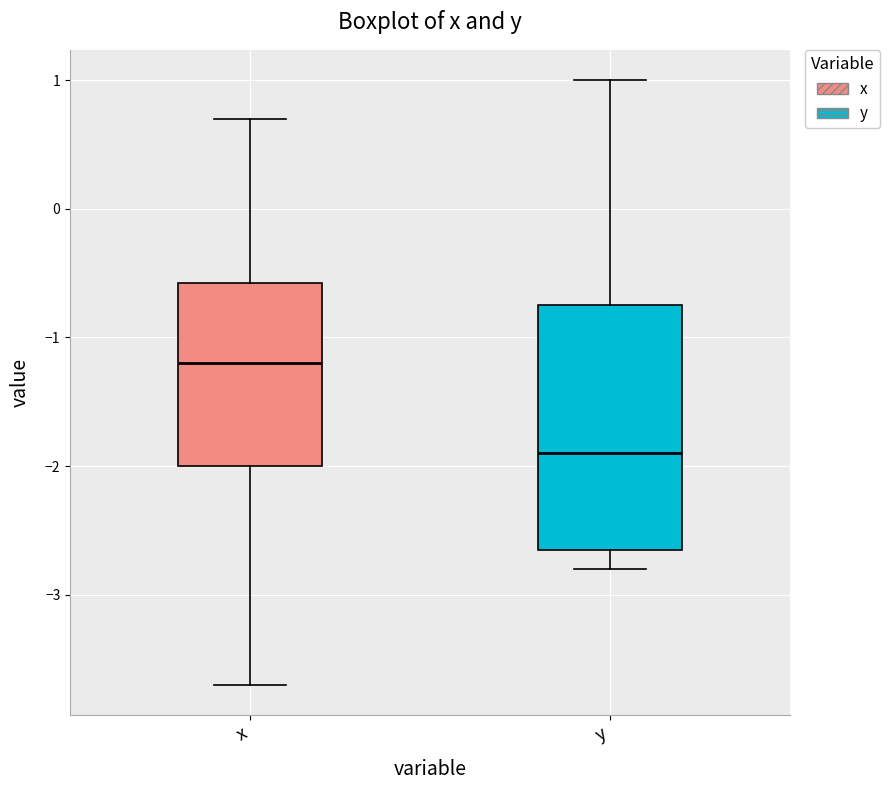

Which box's median line is the highest?

x